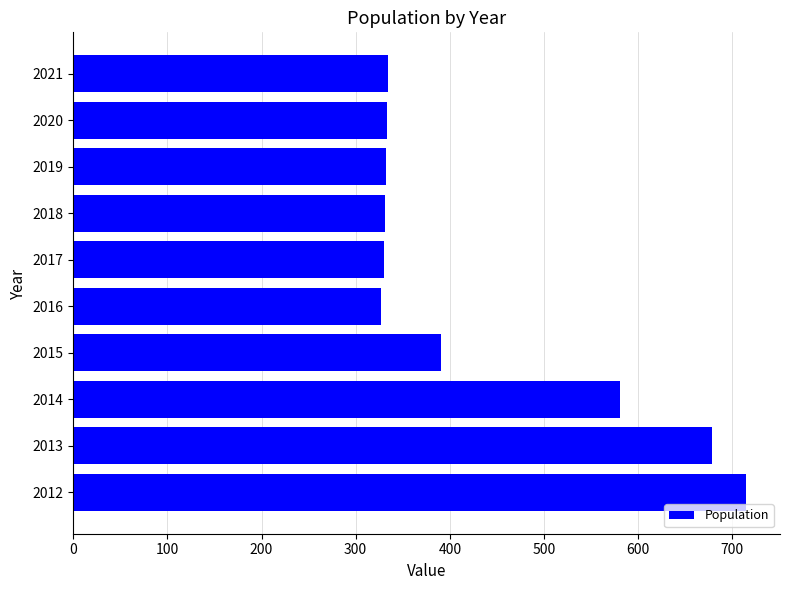

What is the ratio of the value at 2019 to the value at 2021?

1.0